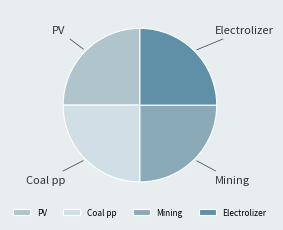

How many slices are in this pie chart?

4